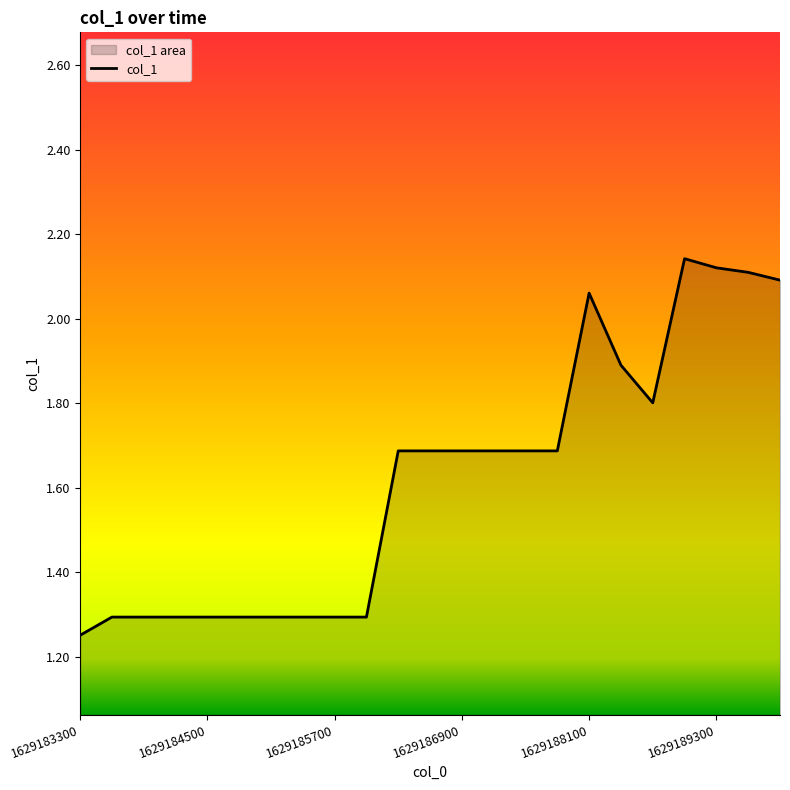

What is the minimum value shown in the chart?

1.3